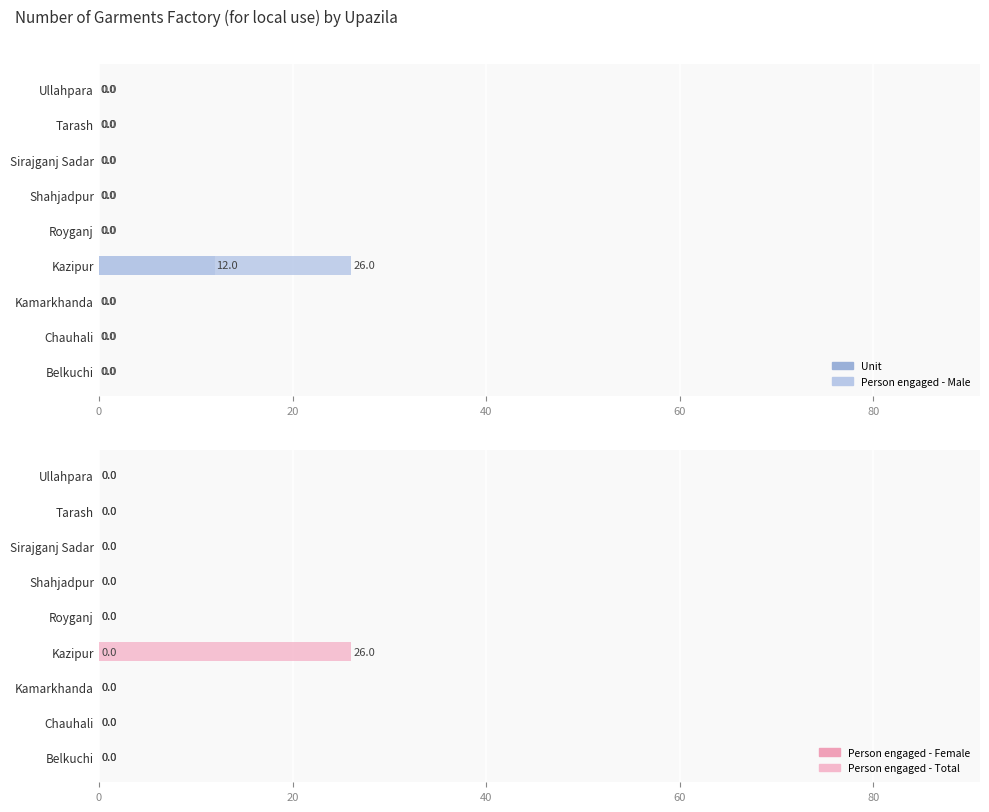

Between Sirajganj Sadar and Kazipur, which is larger?

Kazipur